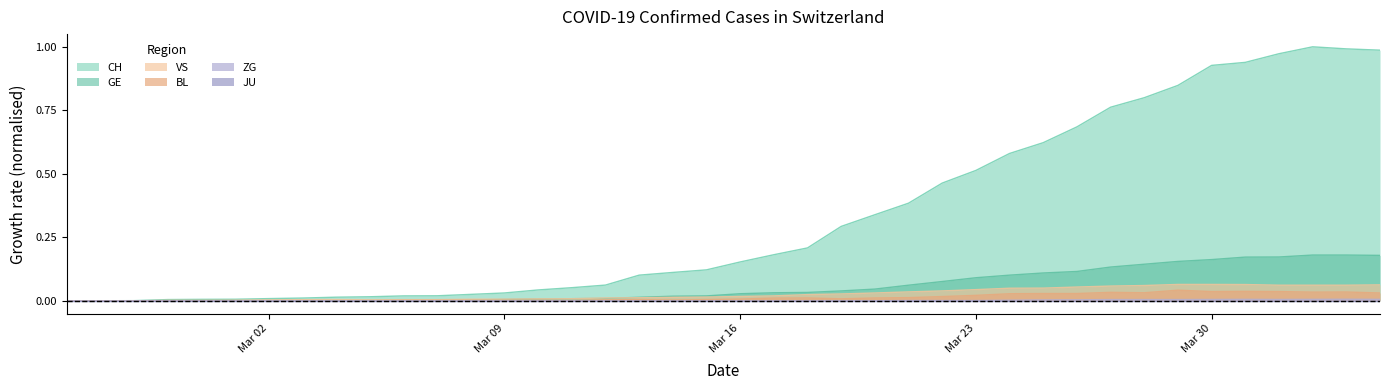

Which series has the largest total across all categories?

CH